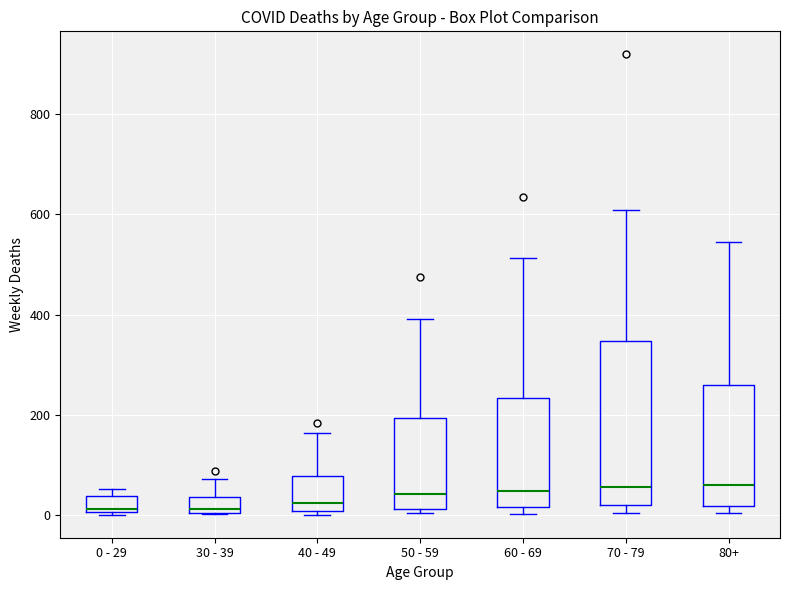

Comparing the boxes themselves (not the whiskers), which one is the tallest?

70 - 79